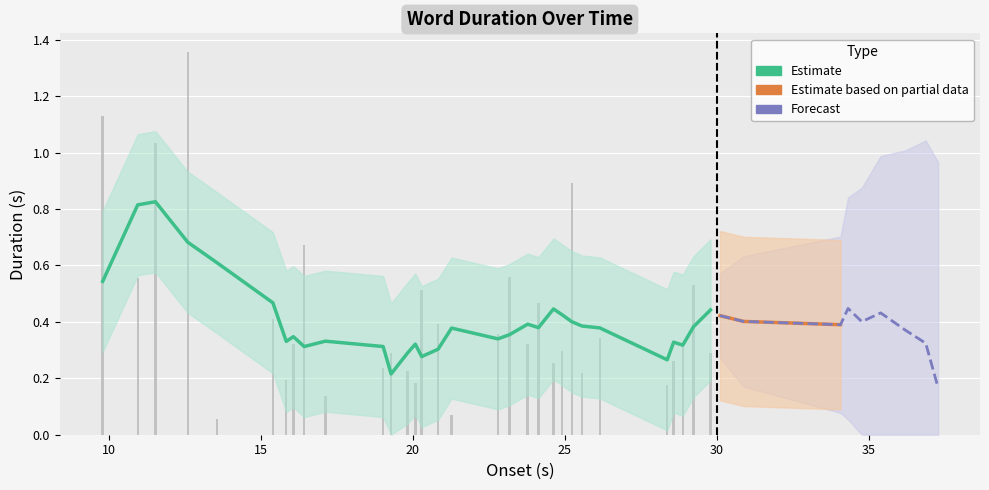

Read the value at 22.

0.3